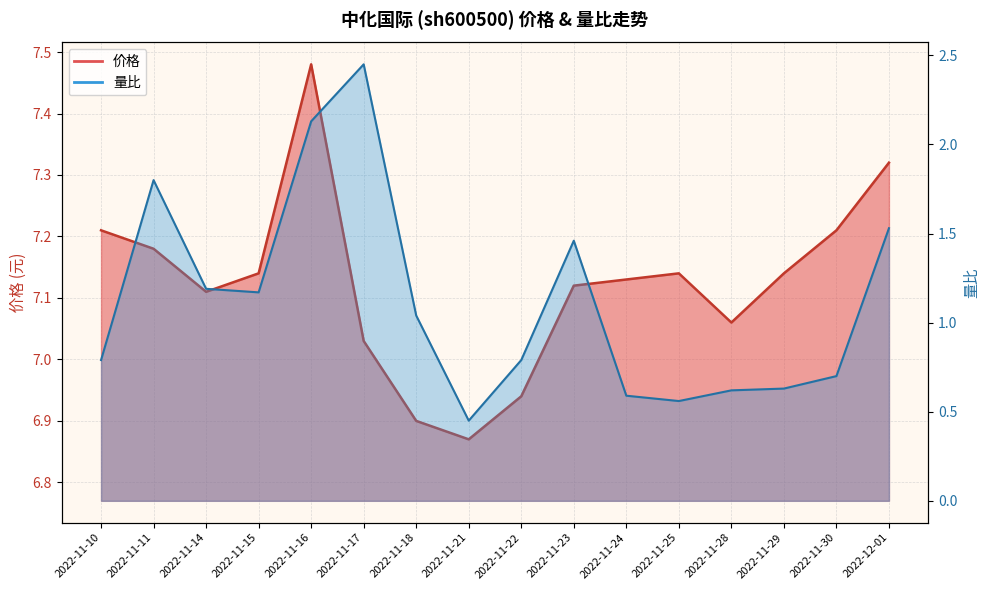

Which category has the highest value in the 量比 series?

2022-11-17